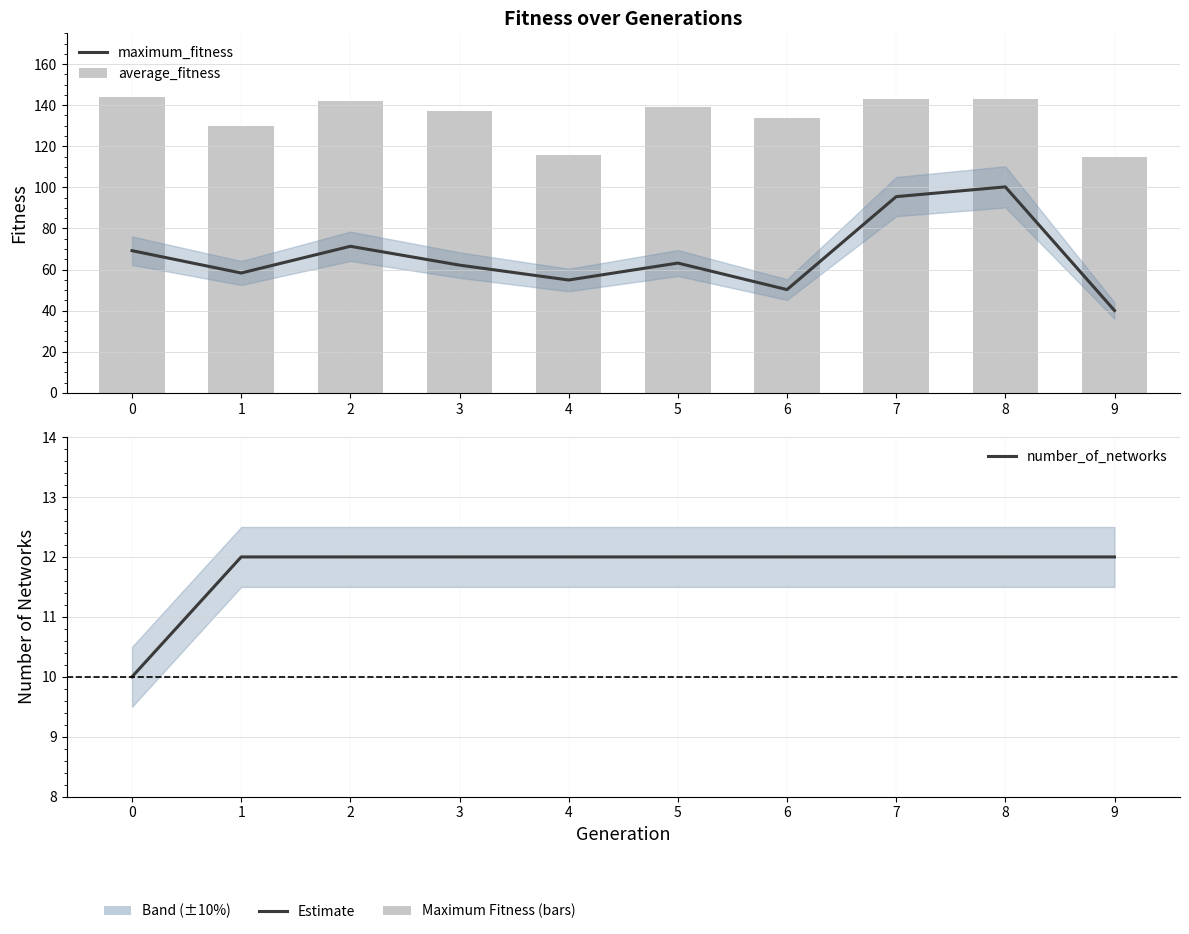

Between 3 and 4, which is larger?

3